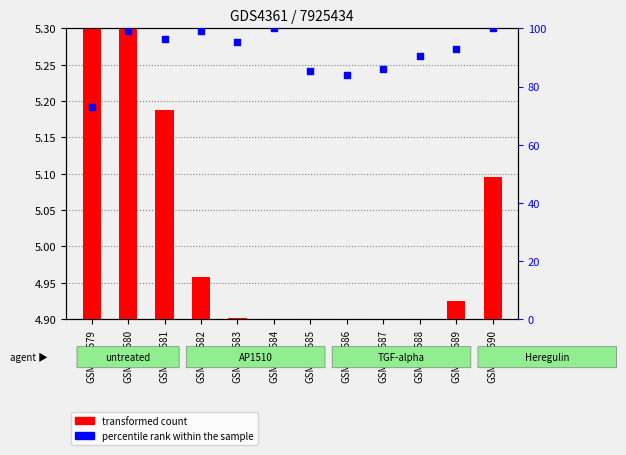

Is the value of transformed count at GSM554584 greater than the value of percentile rank within the sample at GSM554590?

No